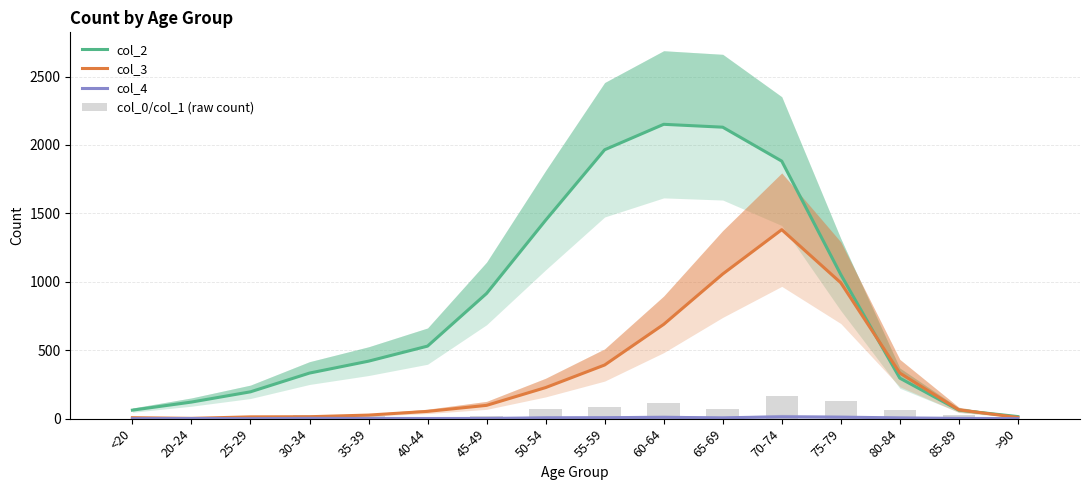

Are the bars grouped side by side (vs. stacked)?

Yes